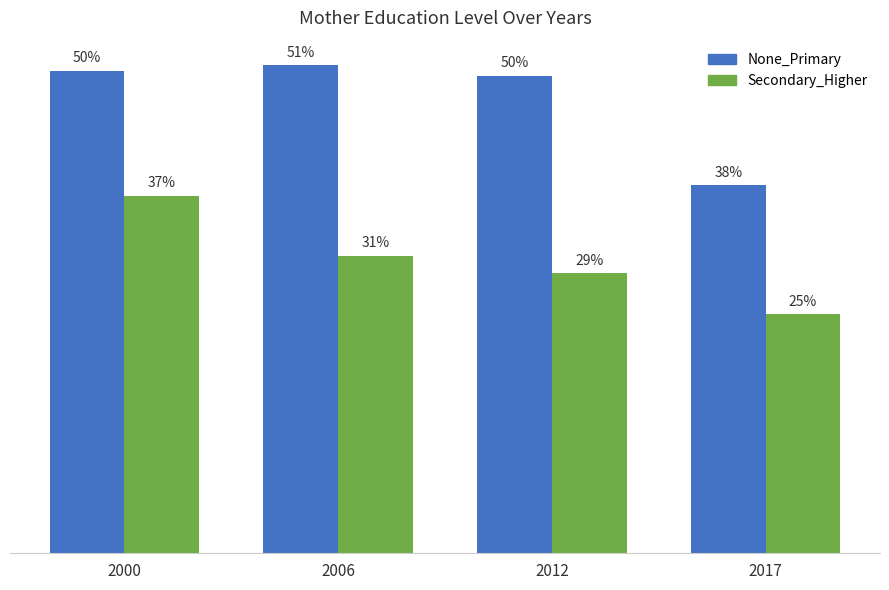

What are all the series names shown in the legend?

None_Primary, Secondary_Higher